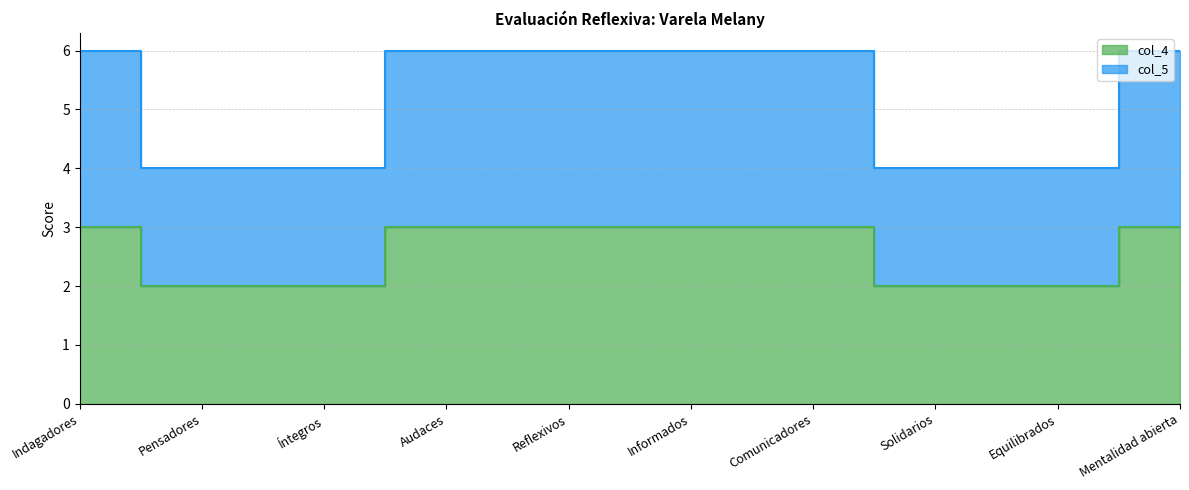

Which category has the lowest value across all series?

Pensadores